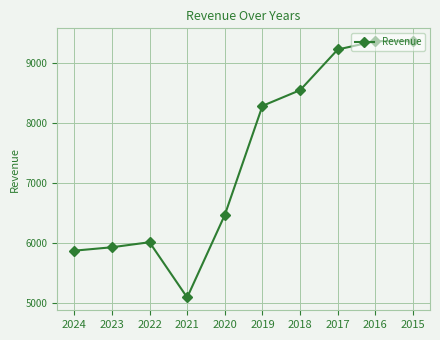

At which category does the chart reach its minimum across all series?

2021